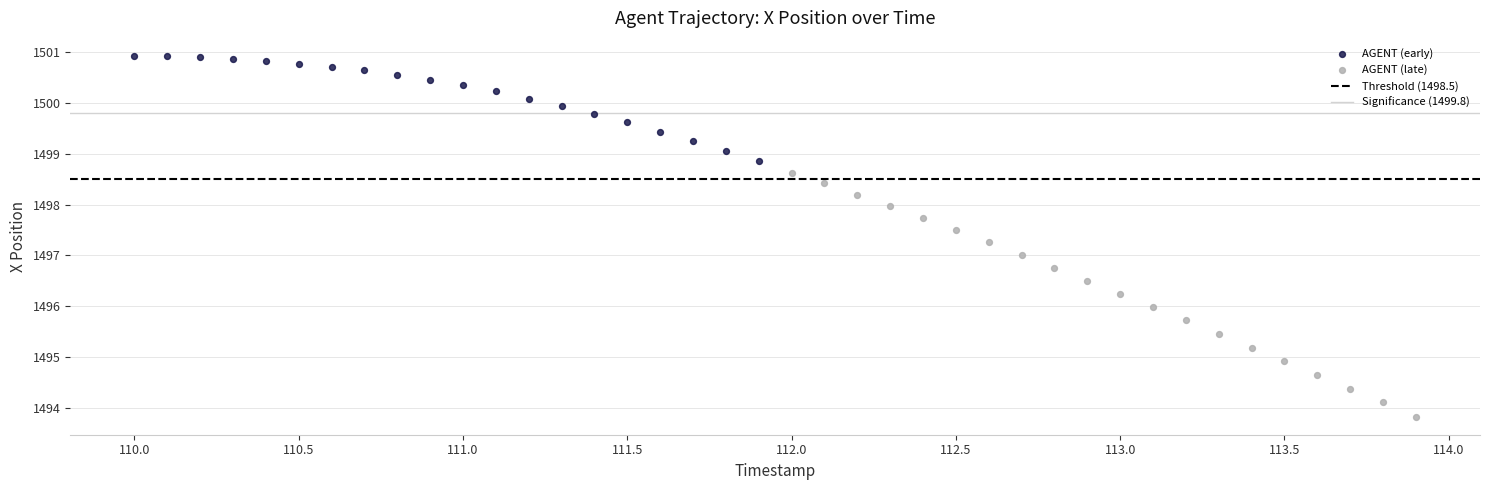

Which series reaches the maximum Y coordinate?

AGENT (early)